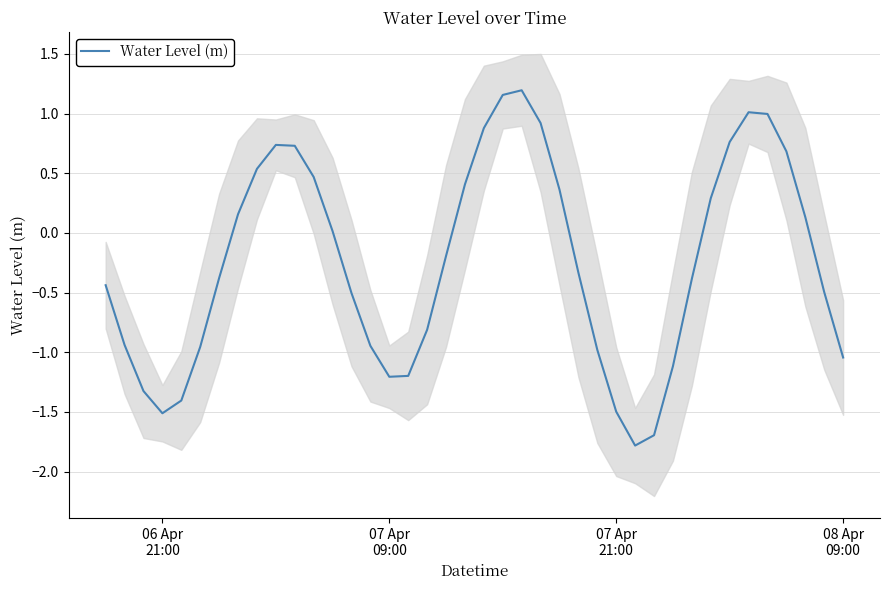

What is the lowest value of the Water Level (m) series?

-1.8